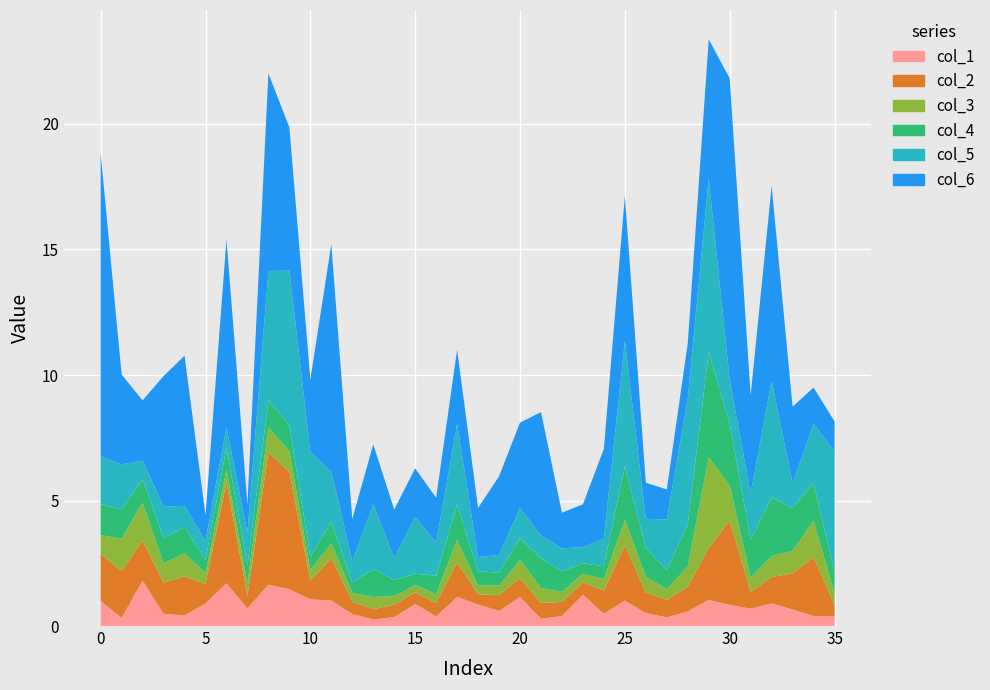

Reading right to left, extract all data points from this chart.

col_1: 35=0.4	34=0.4	33=0.7	32=0.9	31=0.7	30=0.8	29=1.0	28=0.6	27=0.3	26=0.5	25=1.0	24=0.5	23=1.3	22=0.4	21=0.3	20=1.2	19=0.6	18=0.9	17=1.2	16=0.4	15=0.9	14=0.4	13=0.3	12=0.5	11=1.0	10=1.1	9=1.5	8=1.7	7=0.7	6=1.7	5=0.9	4=0.4	3=0.5	2=1.8	1=0.3	0=1.0
col_2: 35=0.5	34=2.3	33=1.4	32=1.1	31=0.7	30=3.4	29=2.1	28=1.0	27=0.7	26=0.8	25=2.2	24=0.9	23=0.5	22=0.6	21=0.6	20=0.7	19=0.6	18=0.4	17=1.4	16=0.5	15=0.5	14=0.5	13=0.4	12=0.5	11=1.7	10=0.7	9=4.7	8=5.3	7=0.5	6=4.0	5=0.8	4=1.6	3=1.2	2=1.6	1=1.9	0=1.9
col_3: 35=0.4	34=1.5	33=0.9	32=0.8	31=0.6	30=1.4	29=3.6	28=0.8	27=0.4	26=0.6	25=1.0	24=0.5	23=0.3	22=0.4	21=0.6	20=0.7	19=0.4	18=0.3	17=0.9	16=0.4	15=0.3	14=0.3	13=0.5	12=0.3	11=0.6	10=0.4	9=0.8	8=1.0	7=0.5	6=0.5	5=0.4	4=0.9	3=0.8	2=1.5	1=1.3	0=0.8
col_4: 35=0.9	34=1.5	33=1.7	32=2.3	31=1.5	30=2.5	29=4.2	28=1.7	27=0.8	26=1.1	25=2.1	24=0.5	23=0.4	22=0.8	21=1.2	20=0.9	19=0.5	18=0.6	17=1.4	16=0.7	15=0.4	14=0.6	13=1.1	12=0.4	11=0.9	10=0.5	9=1.0	8=1.1	7=0.7	6=0.9	5=0.5	4=1.0	3=1.0	2=0.9	1=1.2	0=1.2
col_5: 35=4.8	34=2.4	33=1.0	32=4.6	31=1.8	30=1.7	29=6.9	28=5.0	27=2.0	26=1.2	25=5.0	24=1.1	23=0.6	22=0.9	21=0.9	20=1.2	19=0.7	18=0.6	17=3.2	16=1.3	15=2.3	14=0.9	13=2.6	12=0.9	11=2.0	10=4.2	9=6.2	8=5.2	7=1.3	6=0.8	5=0.7	4=0.9	3=1.2	2=0.7	1=1.8	0=1.9
col_6: 35=1.2	34=1.4	33=3.0	32=7.8	31=3.9	30=12.0	29=5.5	28=2.2	27=1.2	26=1.4	25=5.8	24=3.6	23=1.7	22=1.4	21=4.9	20=3.4	19=3.1	18=2.0	17=3.0	16=1.8	15=1.9	14=1.9	13=2.4	12=1.7	11=9.1	10=2.9	9=5.7	8=7.9	7=1.1	6=7.5	5=1.0	4=6.0	3=5.2	2=2.4	1=3.6	0=12.1